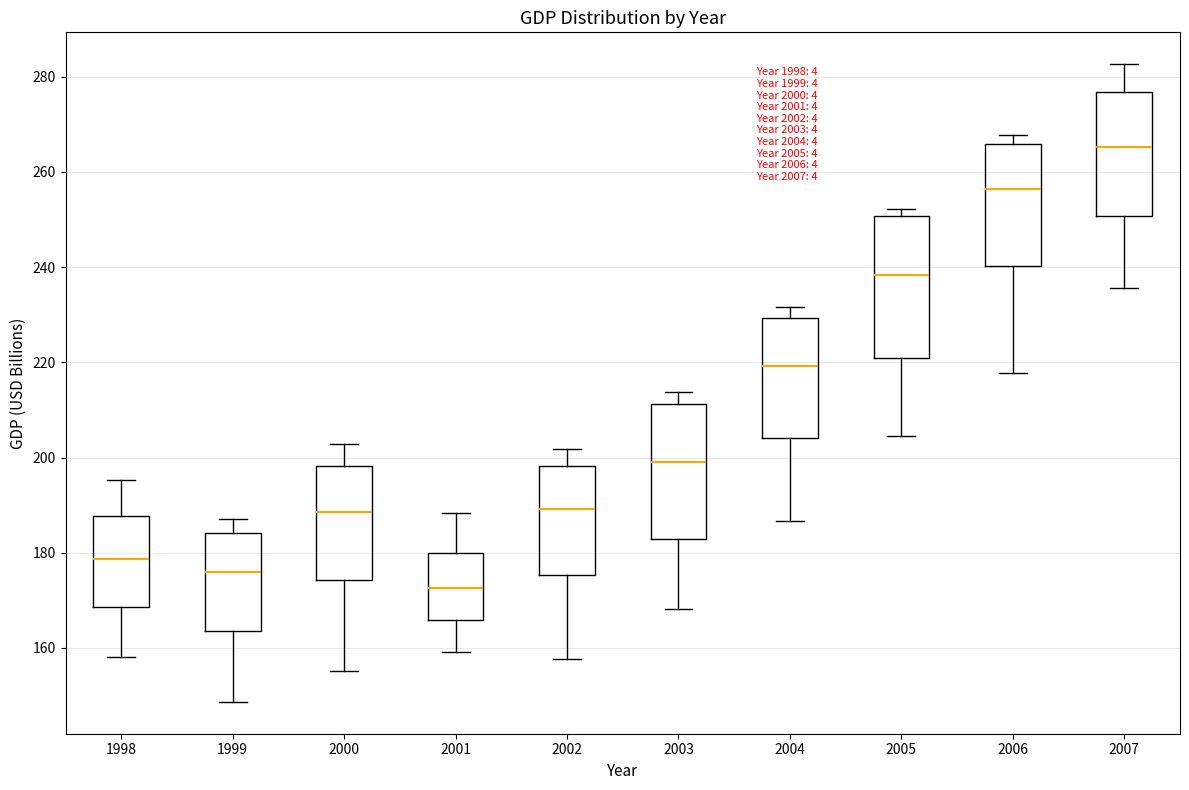

Which box's median line is the lowest?

2001